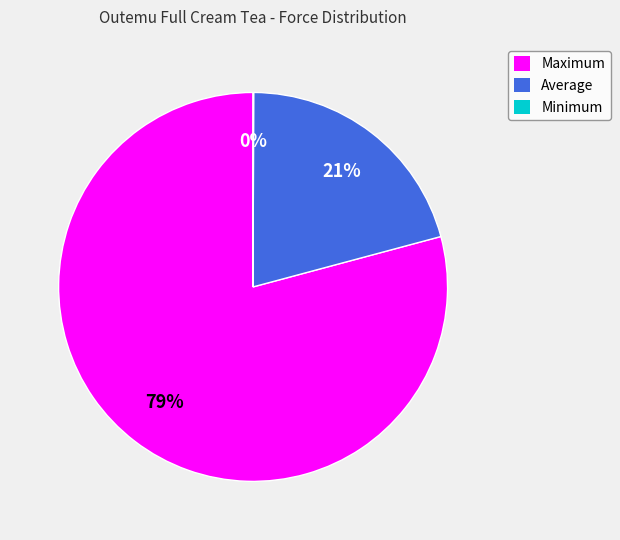

The Average slice represents 21% of the pie. True or false?

True